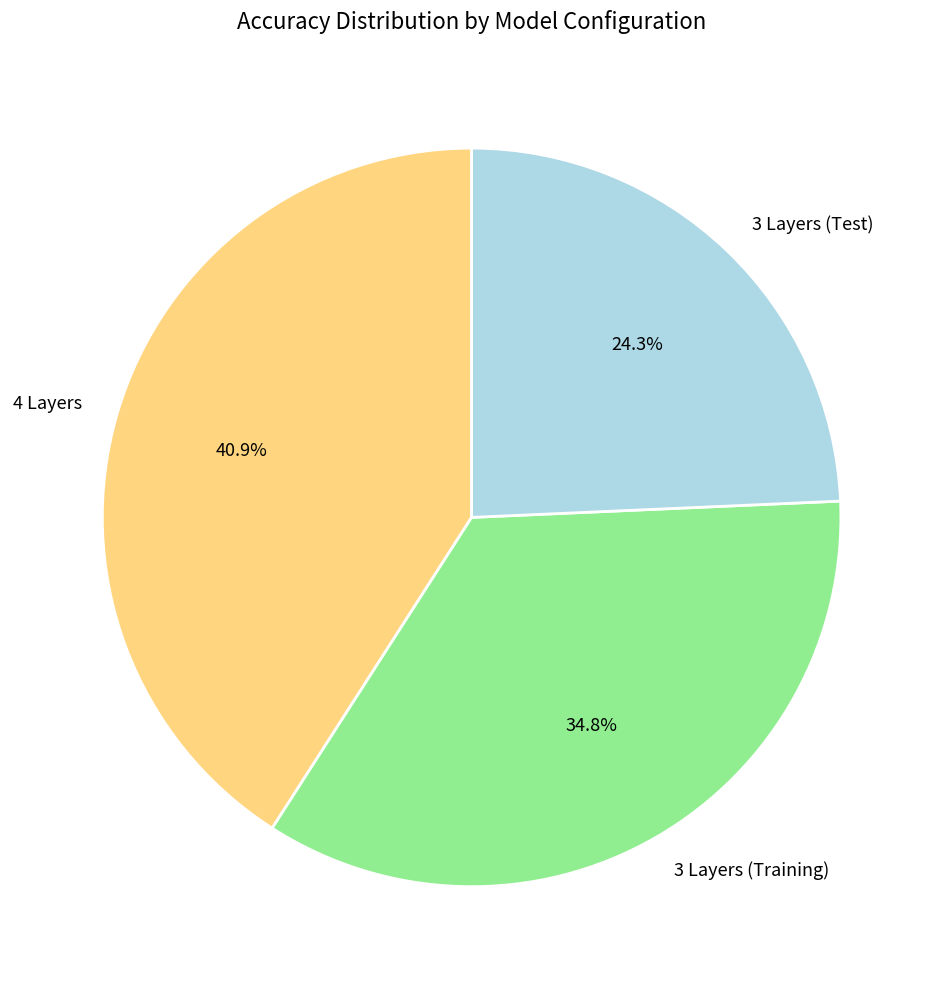

How much of the chart is everything except 4 Layers?

59.1%